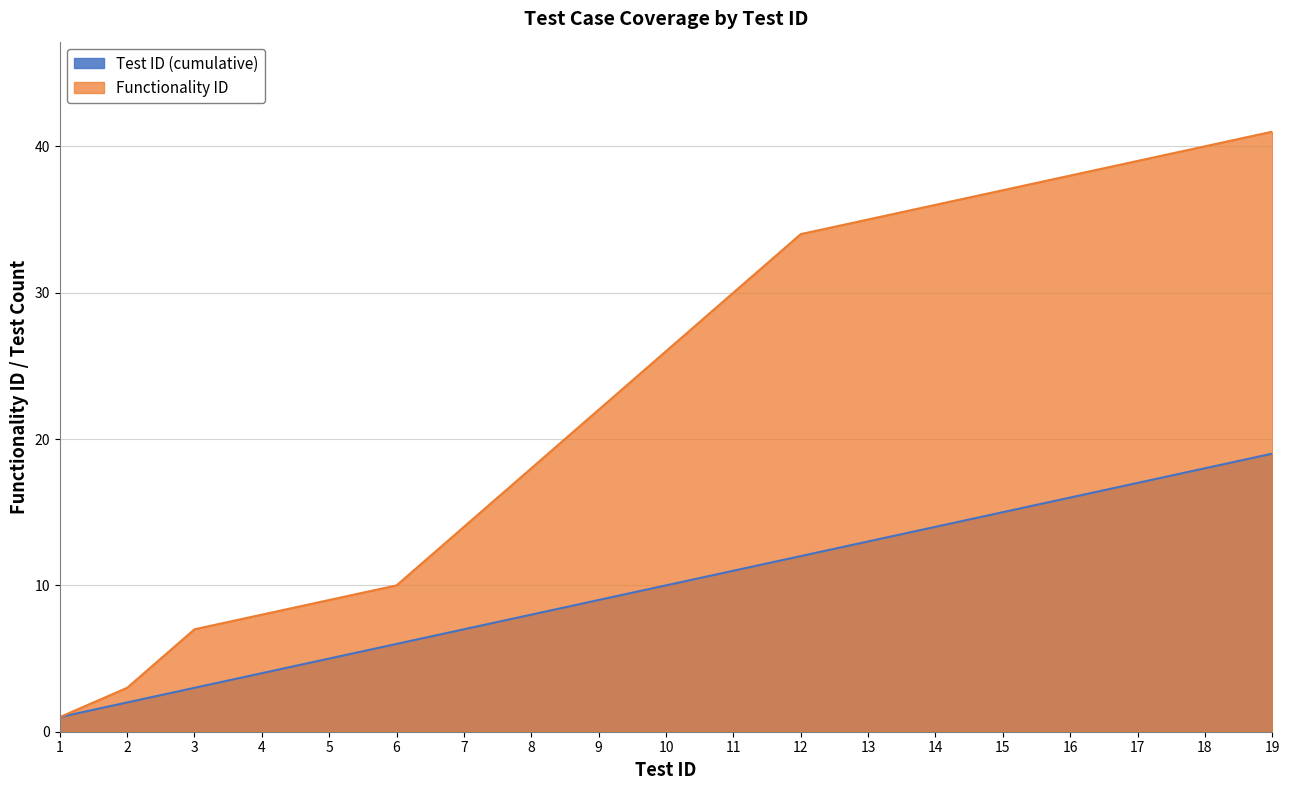

True or false: Test ID (cumulative) has a value of 14 at 14.

True